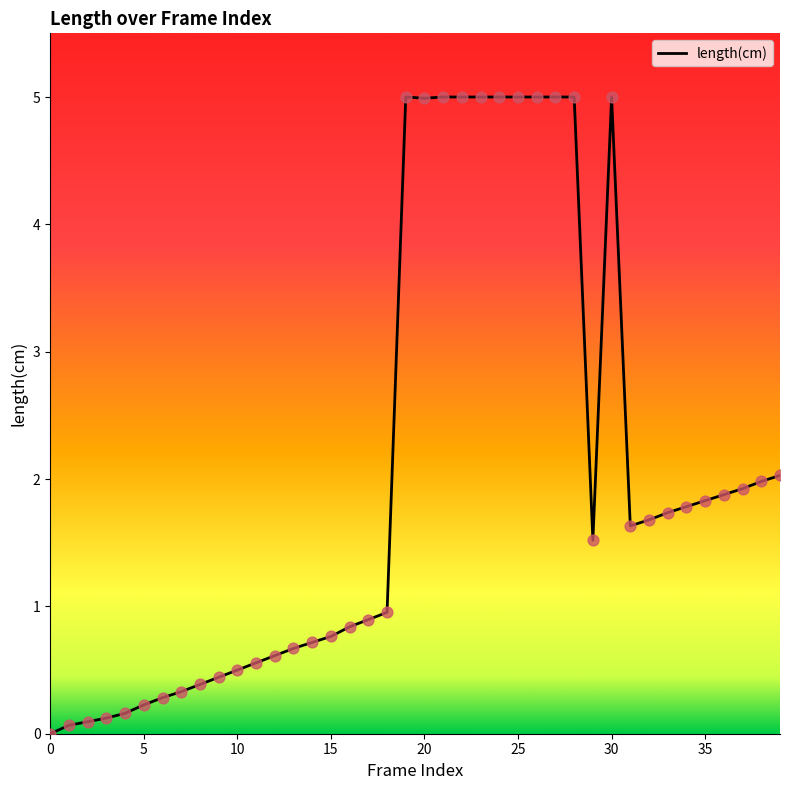

What is the greatest value displayed?

5.0